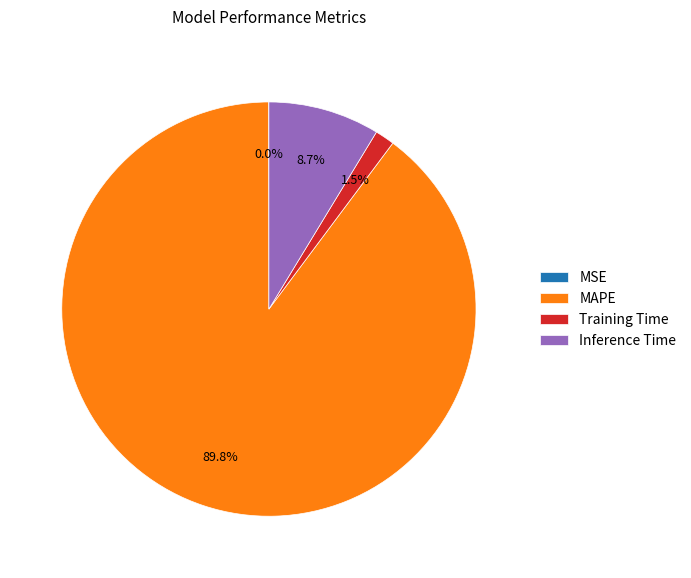

Which slice is the largest?

MAPE